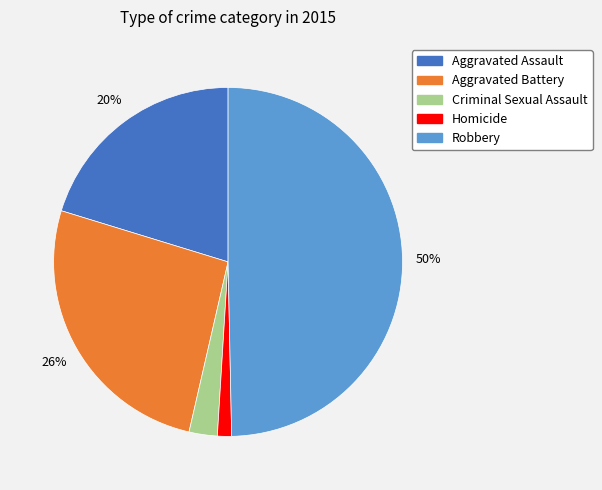

To the nearest percent, what is the average slice percentage?

20%